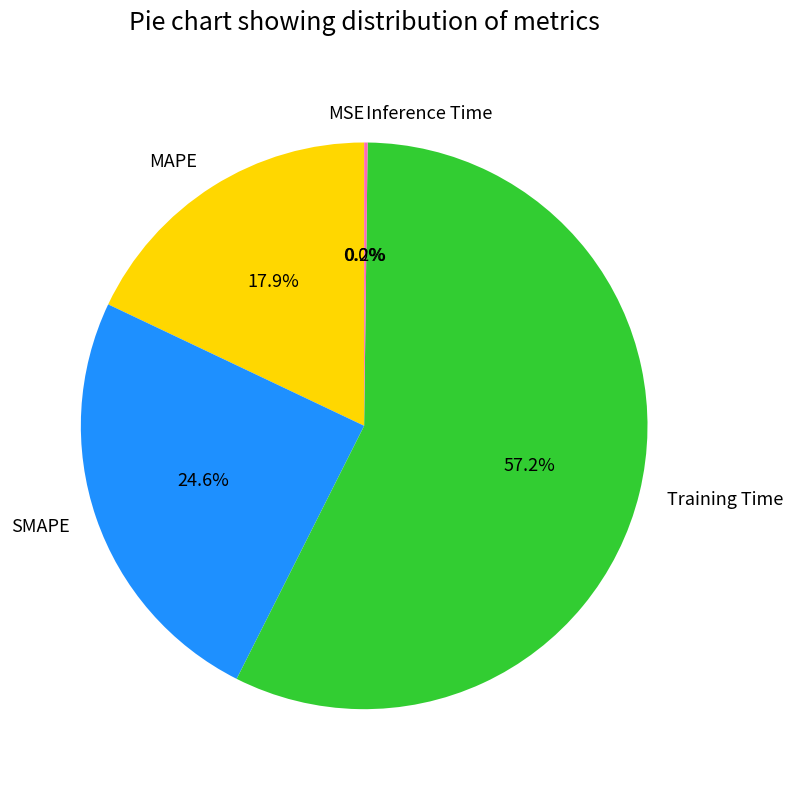

To the nearest percent, what is the average slice percentage?

20%